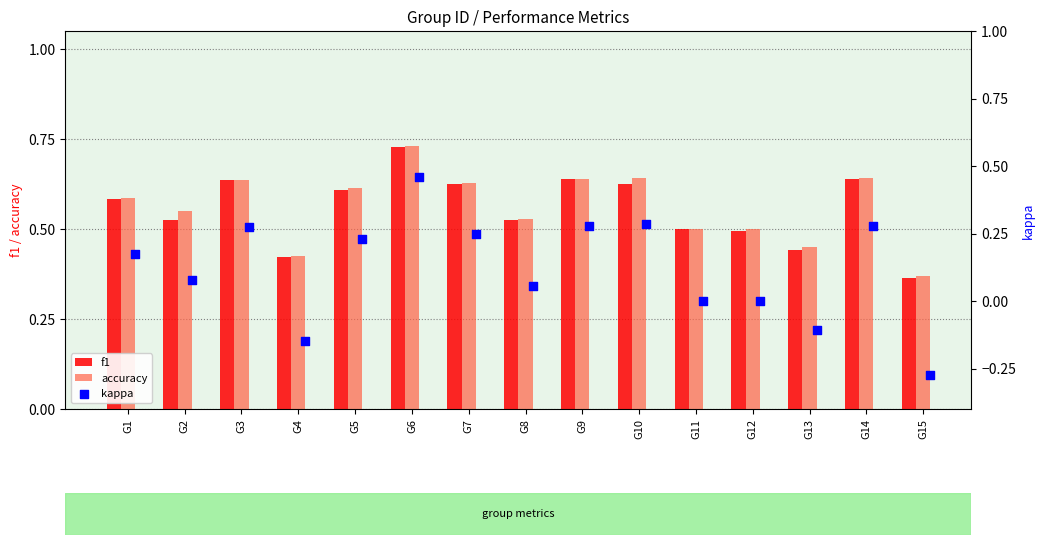

Which category has the lowest value in the f1 series?

G15